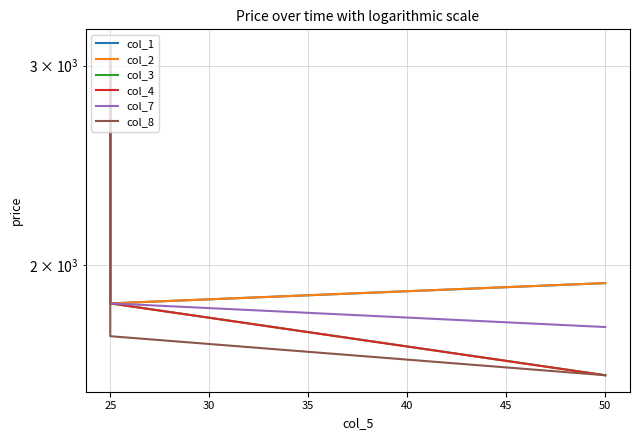

What is the value of the col_7 point at the 2nd from the left?

1849.1